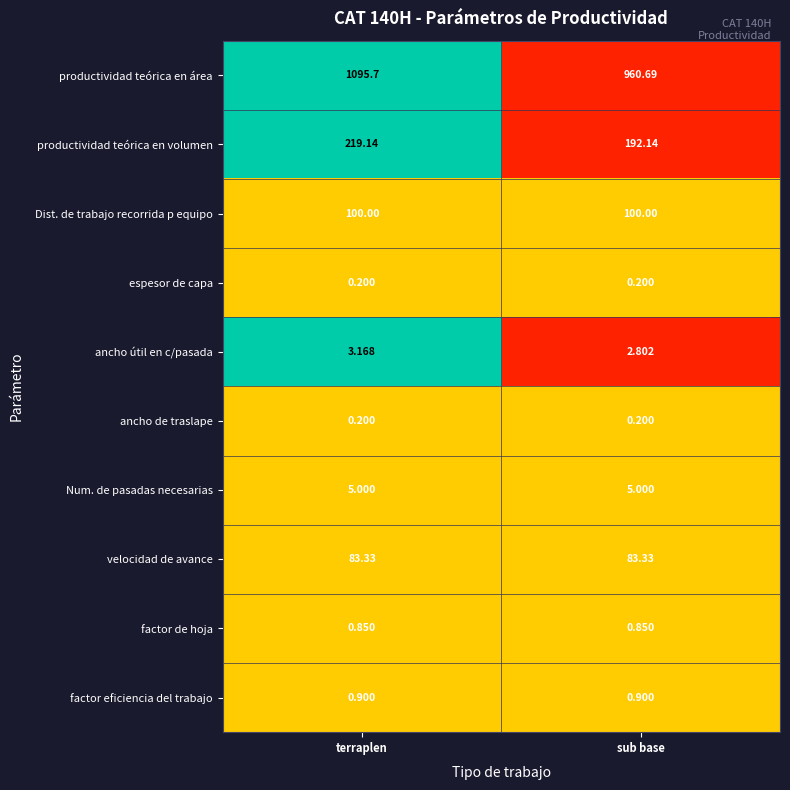

At which category is the sum across all series the highest?

terraplen